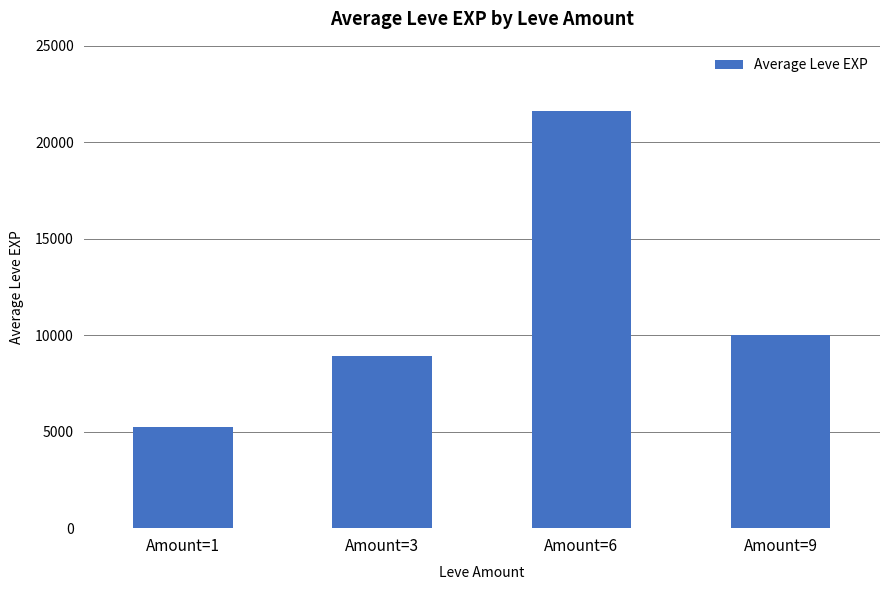

Rank the categories by value from highest to lowest.

Amount=6, Amount=9, Amount=3, Amount=1